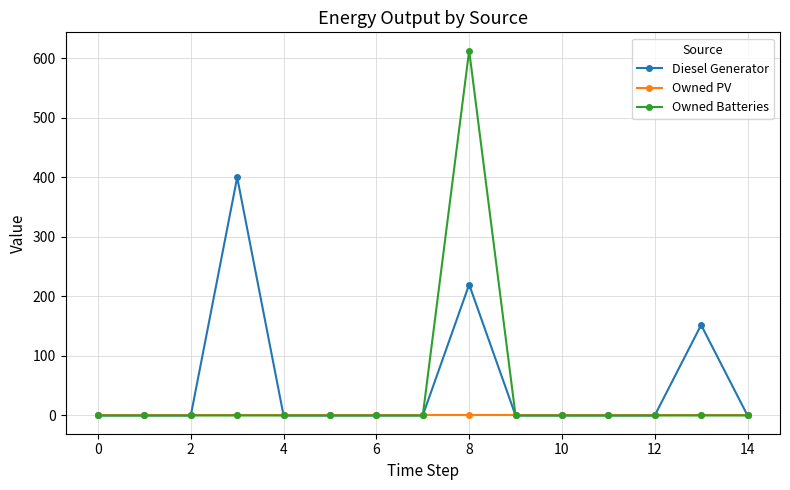

What is the difference between the maximum and minimum values in the Owned Batteries series?

613